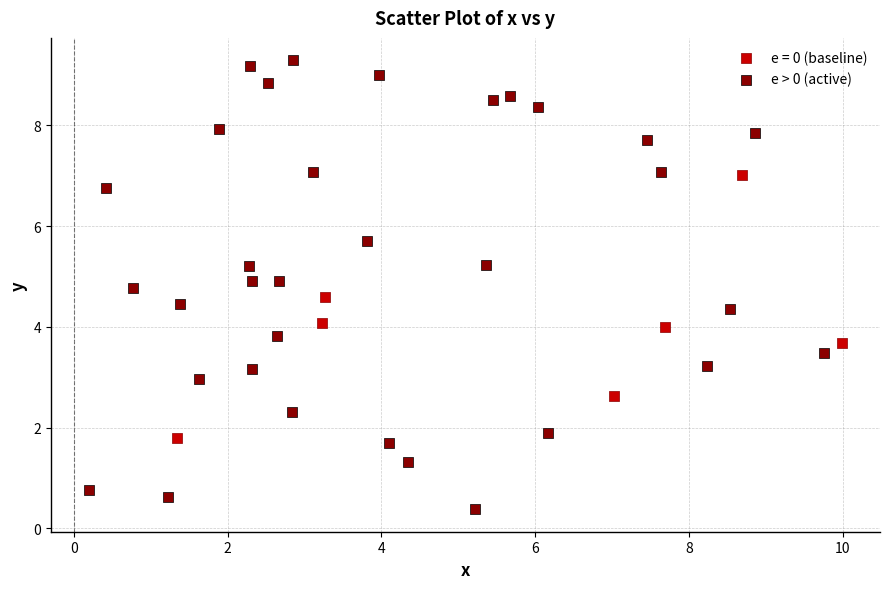

Which series has the widest spread of Y values?

e > 0 (active)